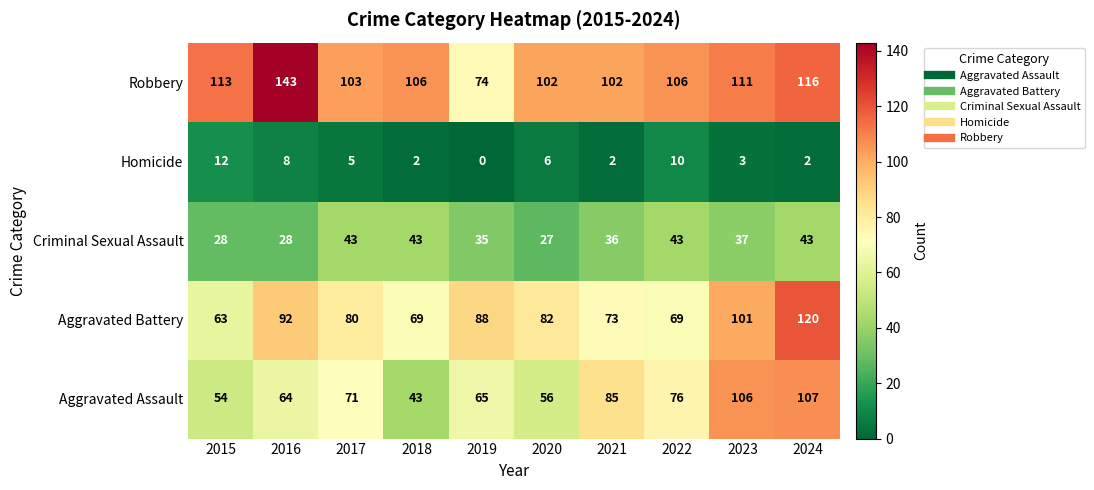

At 2019, list the series in order from largest to smallest.

Aggravated Battery, Robbery, Aggravated Assault, Criminal Sexual Assault, Homicide